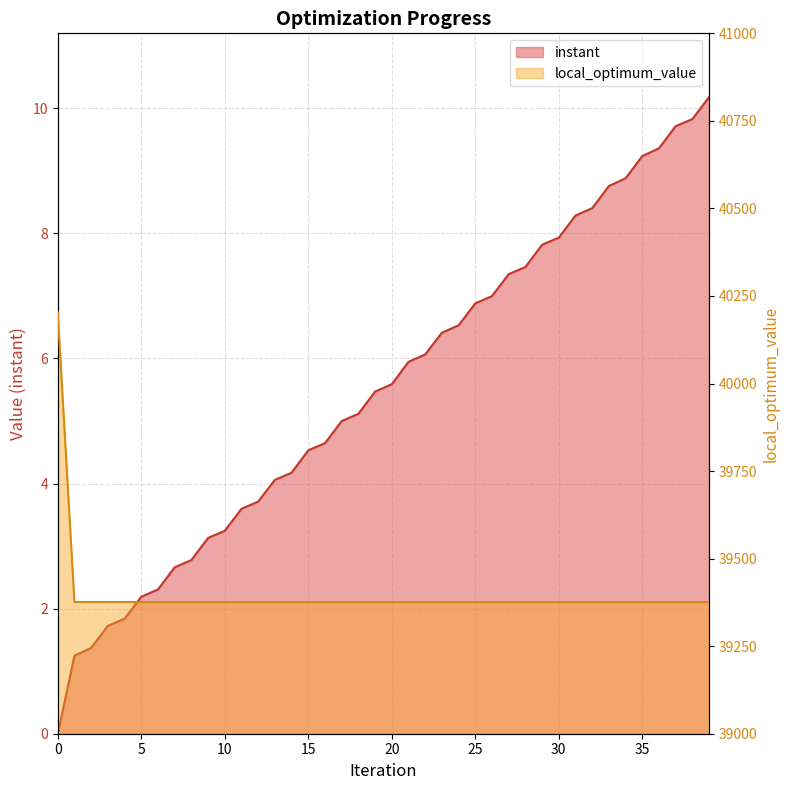

What is the highest value of the local_optimum_value series?

40203.0